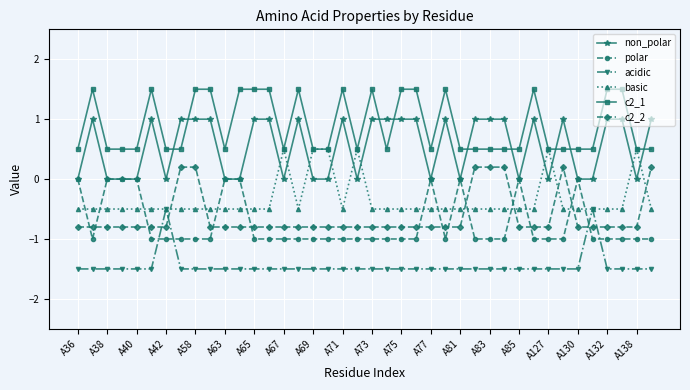

True or false: c2_2 and c2_1 intersect in this chart.

False